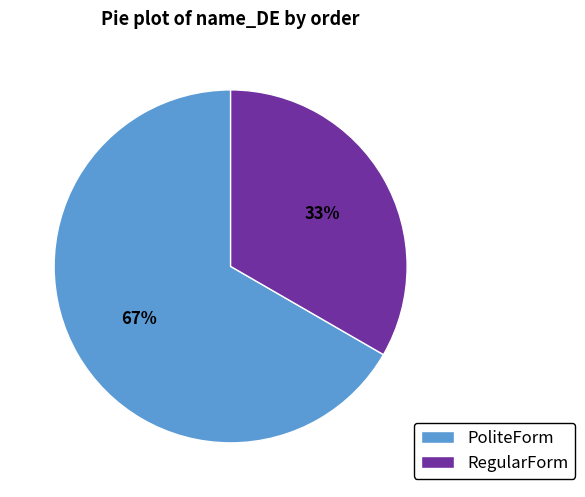

How many slices are in this pie chart?

2